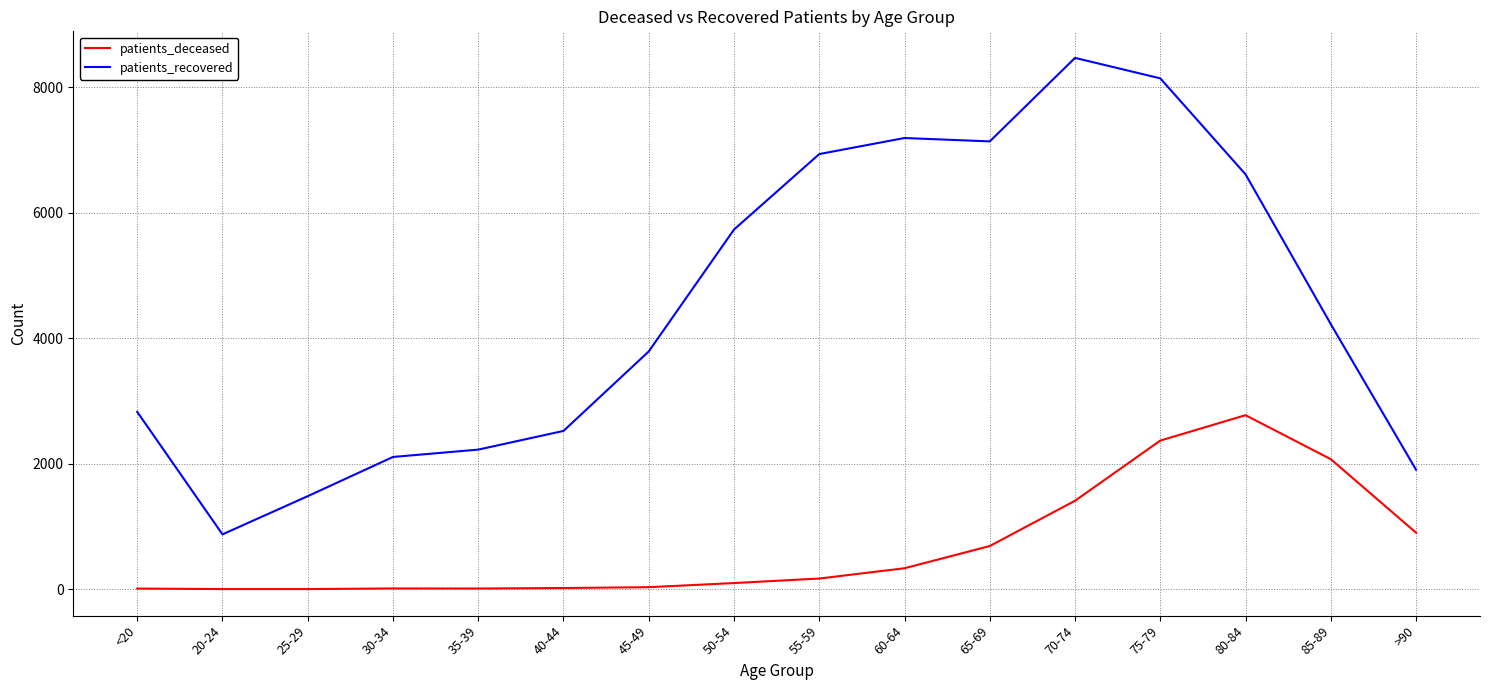

Does the chart display data point markers on the line(s)?

No